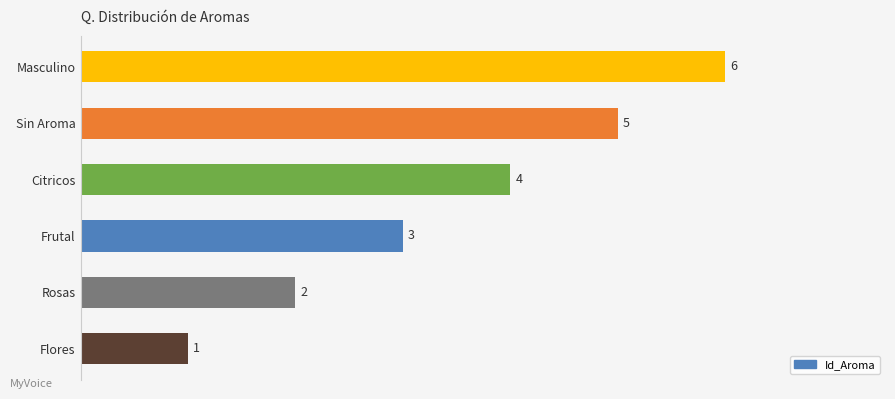

What is the ratio of the value at Masculino to the value at Flores?

6.0